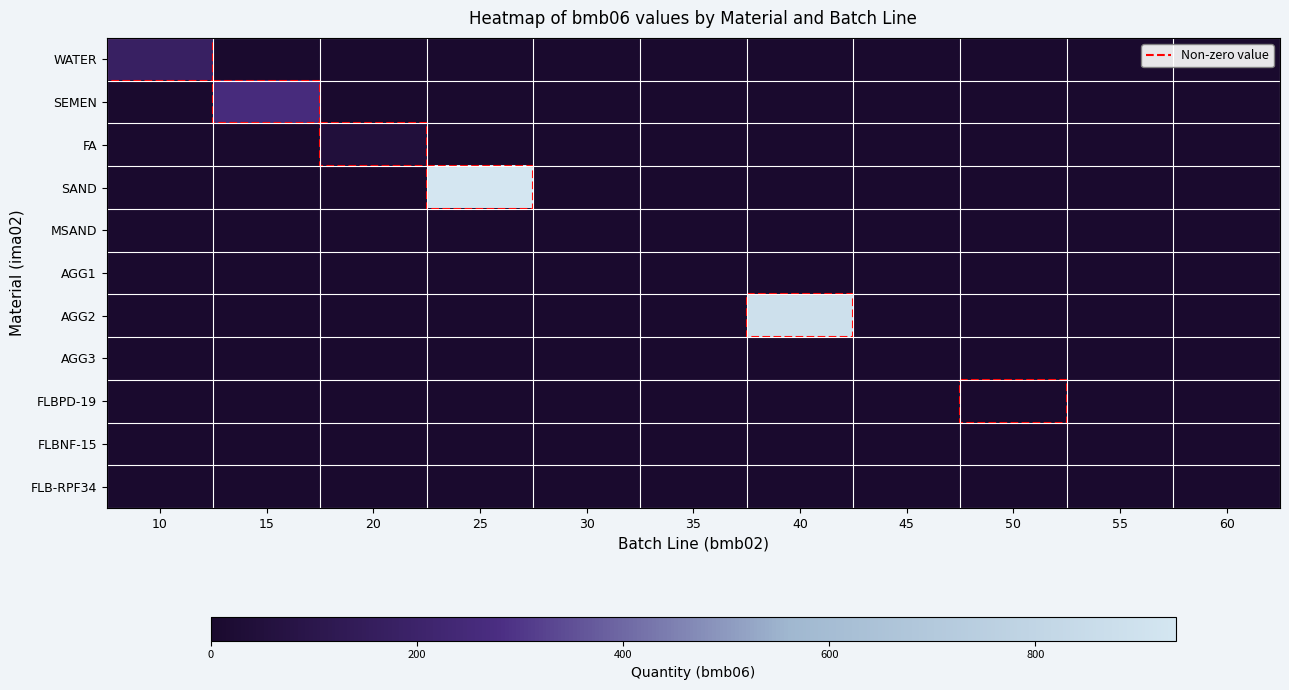

Reading left to right, list all the values displayed in this chart.

WATER: 10=175.0	15=0.0	20=0.0	25=0.0	30=0.0	35=0.0	40=0.0	45=0.0	50=0.0	55=0.0	60=0.0
SEMEN: 10=0.0	15=261.0	20=0.0	25=0.0	30=0.0	35=0.0	40=0.0	45=0.0	50=0.0	55=0.0	60=0.0
FA: 10=0.0	15=0.0	20=46.0	25=0.0	30=0.0	35=0.0	40=0.0	45=0.0	50=0.0	55=0.0	60=0.0
SAND: 10=0.0	15=0.0	20=0.0	25=936.0	30=0.0	35=0.0	40=0.0	45=0.0	50=0.0	55=0.0	60=0.0
MSAND: 10=0.0	15=0.0	20=0.0	25=0.0	30=0.0	35=0.0	40=0.0	45=0.0	50=0.0	55=0.0	60=0.0
AGG1: 10=0.0	15=0.0	20=0.0	25=0.0	30=0.0	35=0.0	40=0.0	45=0.0	50=0.0	55=0.0	60=0.0
AGG2: 10=0.0	15=0.0	20=0.0	25=0.0	30=0.0	35=0.0	40=885.0	45=0.0	50=0.0	55=0.0	60=0.0
AGG3: 10=0.0	15=0.0	20=0.0	25=0.0	30=0.0	35=0.0	40=0.0	45=0.0	50=0.0	55=0.0	60=0.0
FLBPD-19: 10=0.0	15=0.0	20=0.0	25=0.0	30=0.0	35=0.0	40=0.0	45=0.0	50=0.3	55=0.0	60=0.0
FLBNF-15: 10=0.0	15=0.0	20=0.0	25=0.0	30=0.0	35=0.0	40=0.0	45=0.0	50=0.0	55=0.0	60=0.0
FLB-RPF34: 10=0.0	15=0.0	20=0.0	25=0.0	30=0.0	35=0.0	40=0.0	45=0.0	50=0.0	55=0.0	60=0.0